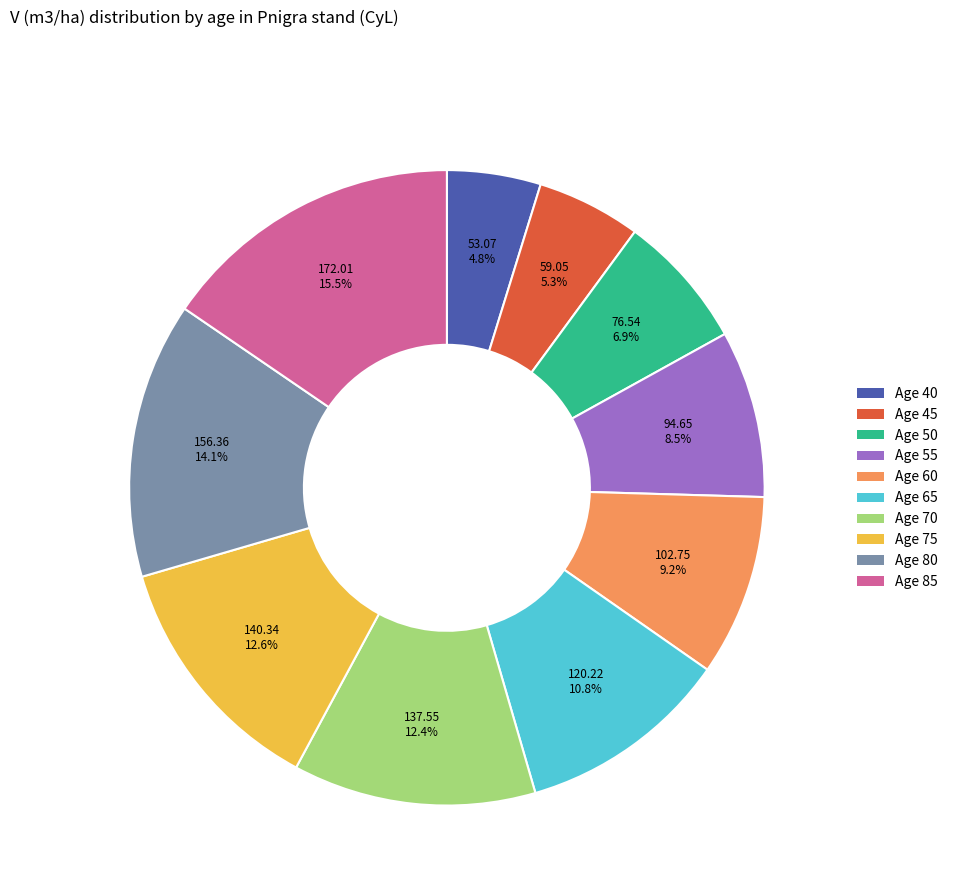

Count the number of slices in the pie.

10